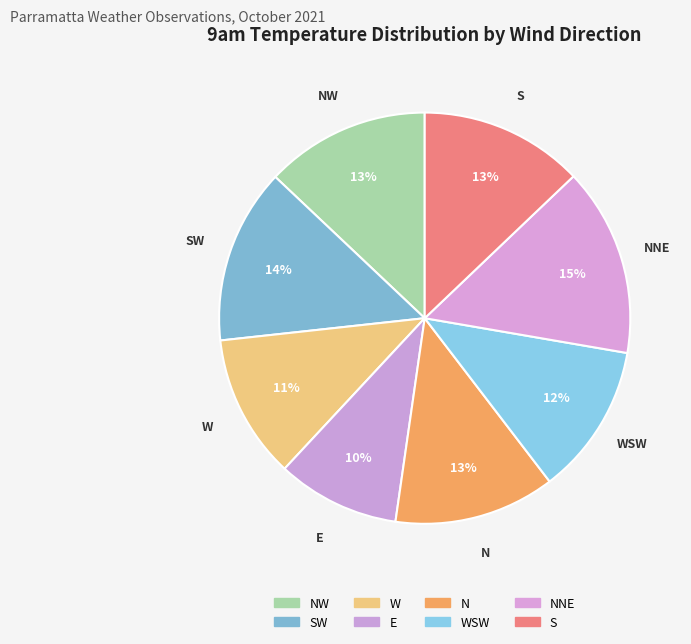

Which slice is the smallest?

E